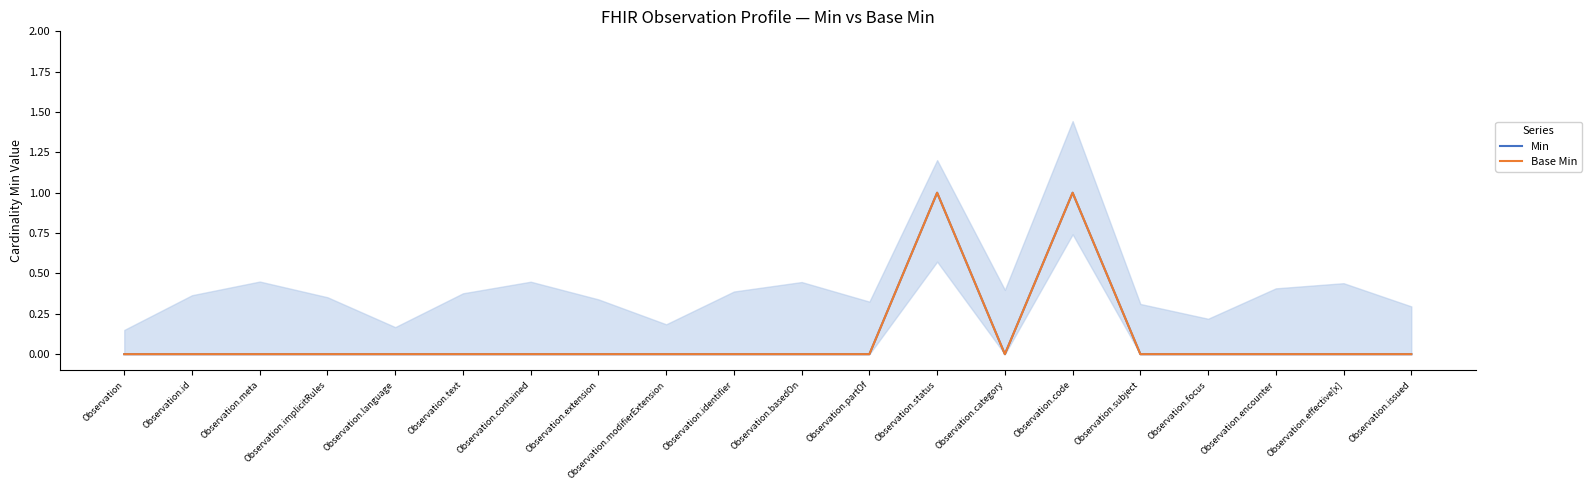

Between Observation.status and Observation.language, which is larger?

Observation.status